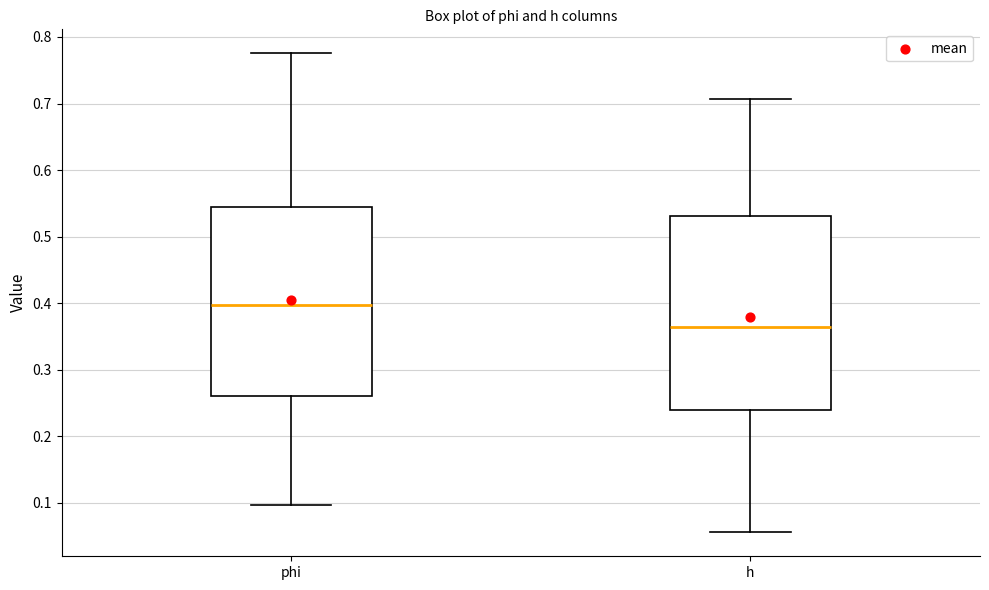

Reading left to right, transcribe this box plot: for each box, give where its median line is, the range the box spans, and where its two whiskers end, as read against the y-axis. The values are not printed on the chart, so give them approximately, as read against the axis.

phi: median 0.40, box 0.26 to 0.54, whiskers 0.10 to 0.78
h: median 0.36, box 0.24 to 0.53, whiskers 0.06 to 0.71